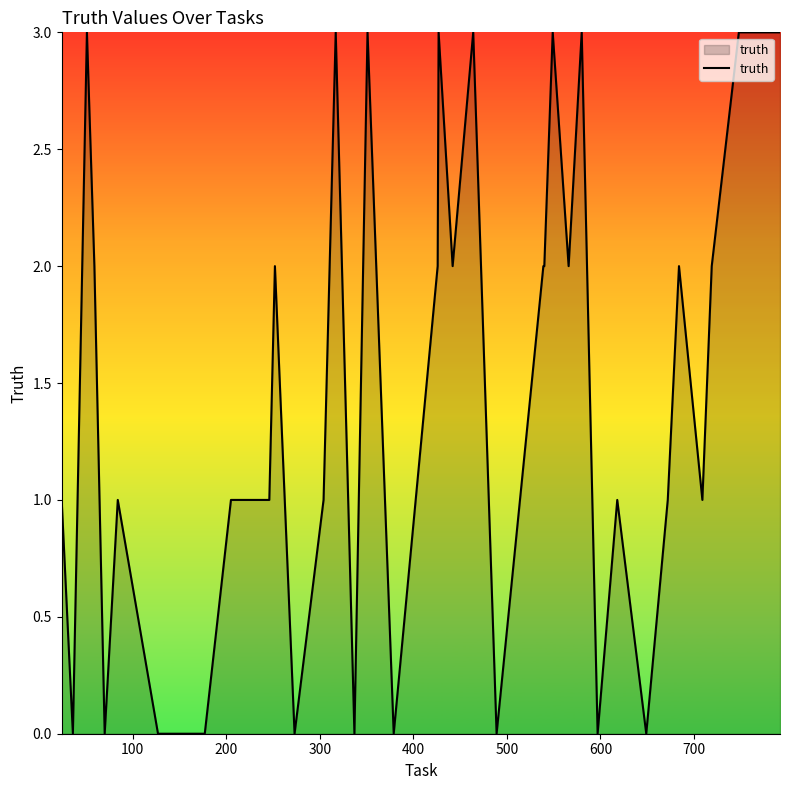

What is the maximum value shown in the chart?

3